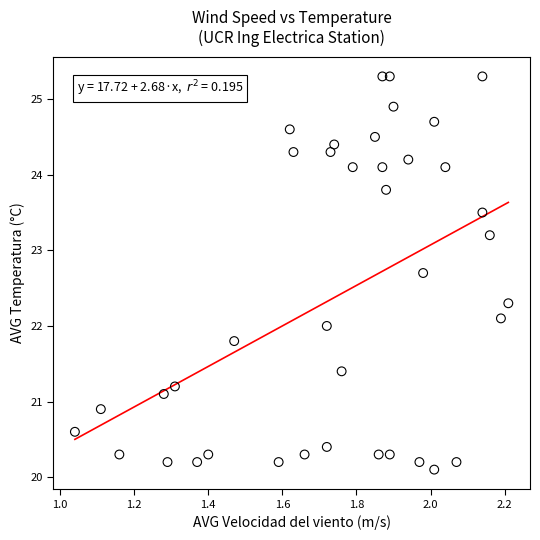

What is the range of X values (max minus min)?

1.2